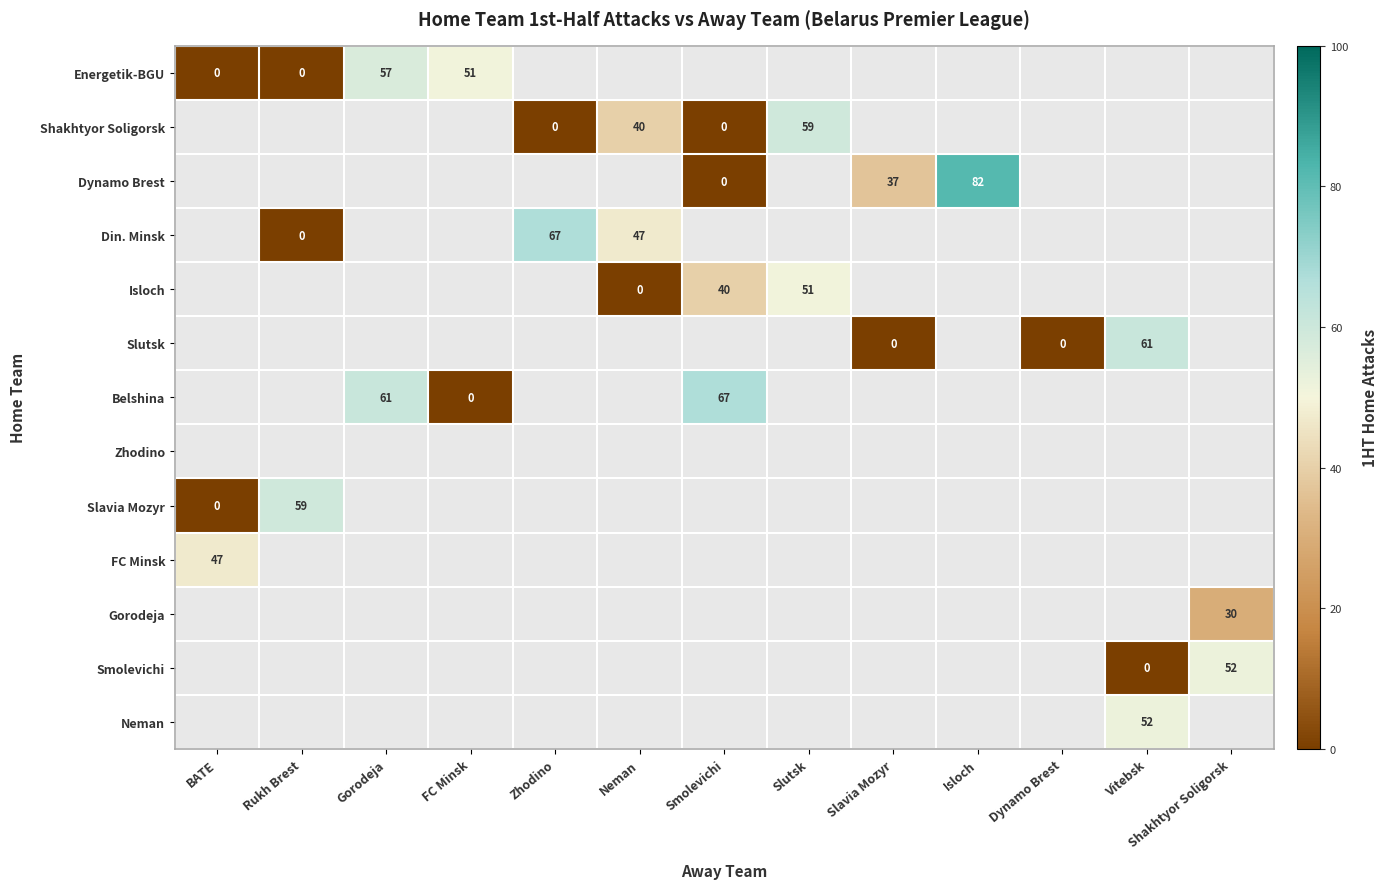

The Dynamo Brest series shows 56 at Slavia Mozyr. True or false?

False